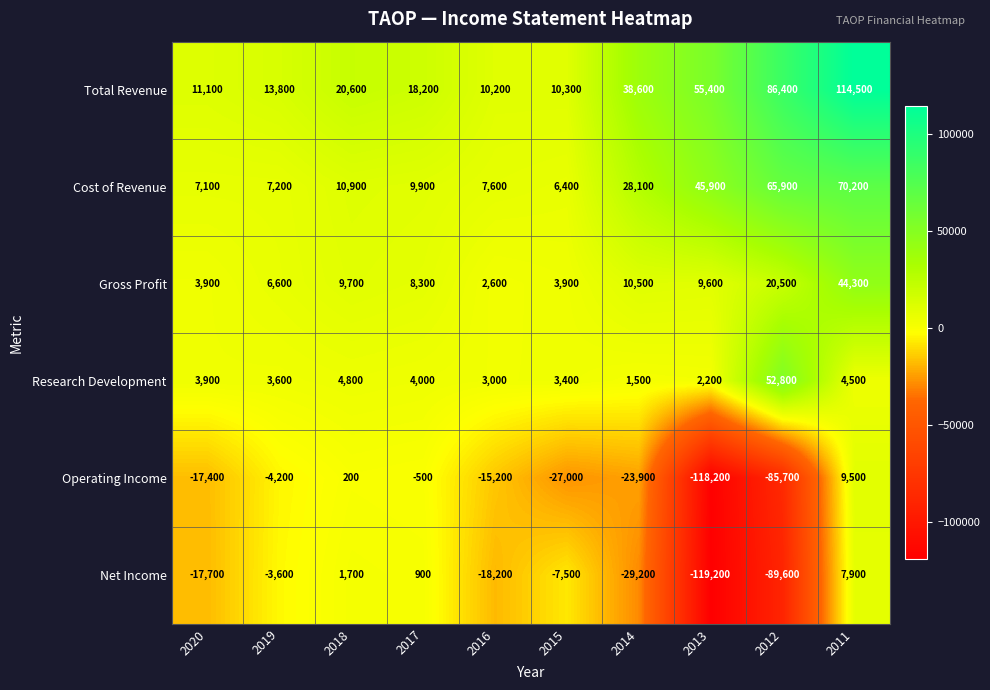

What is the average value of the Operating Income series?

-28240